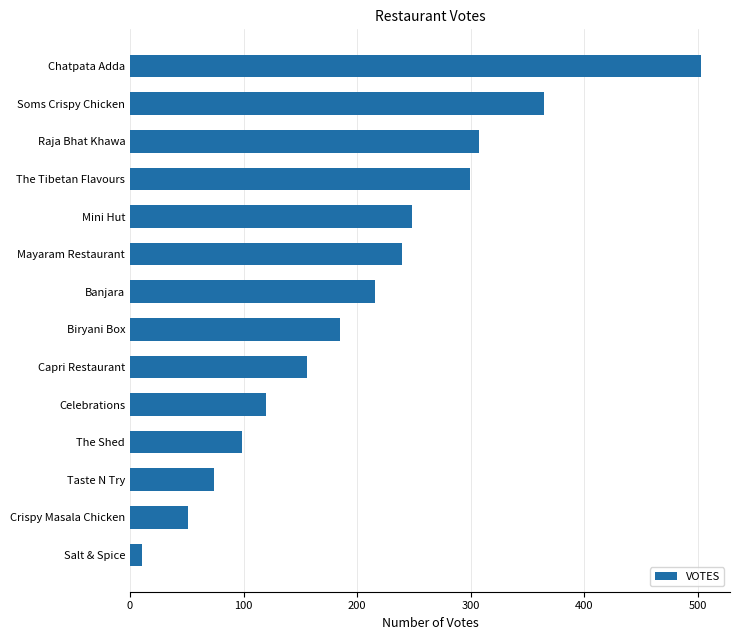

Rank the categories by value from highest to lowest.

Chatpata Adda, Soms Crispy Chicken, Raja Bhat Khawa, The Tibetan Flavours, Mini Hut, Mayaram Restaurant, Banjara, Biryani Box, Capri Restaurant, Celebrations, The Shed, Taste N Try, Crispy Masala Chicken, Salt & Spice